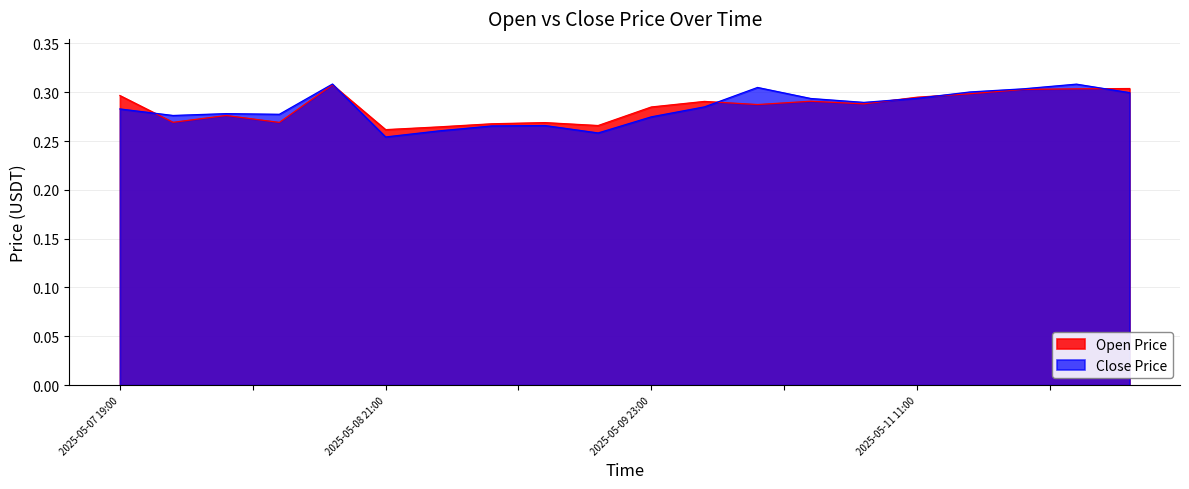

At which category does close reach its first local valley?

2025-05-07 21:00